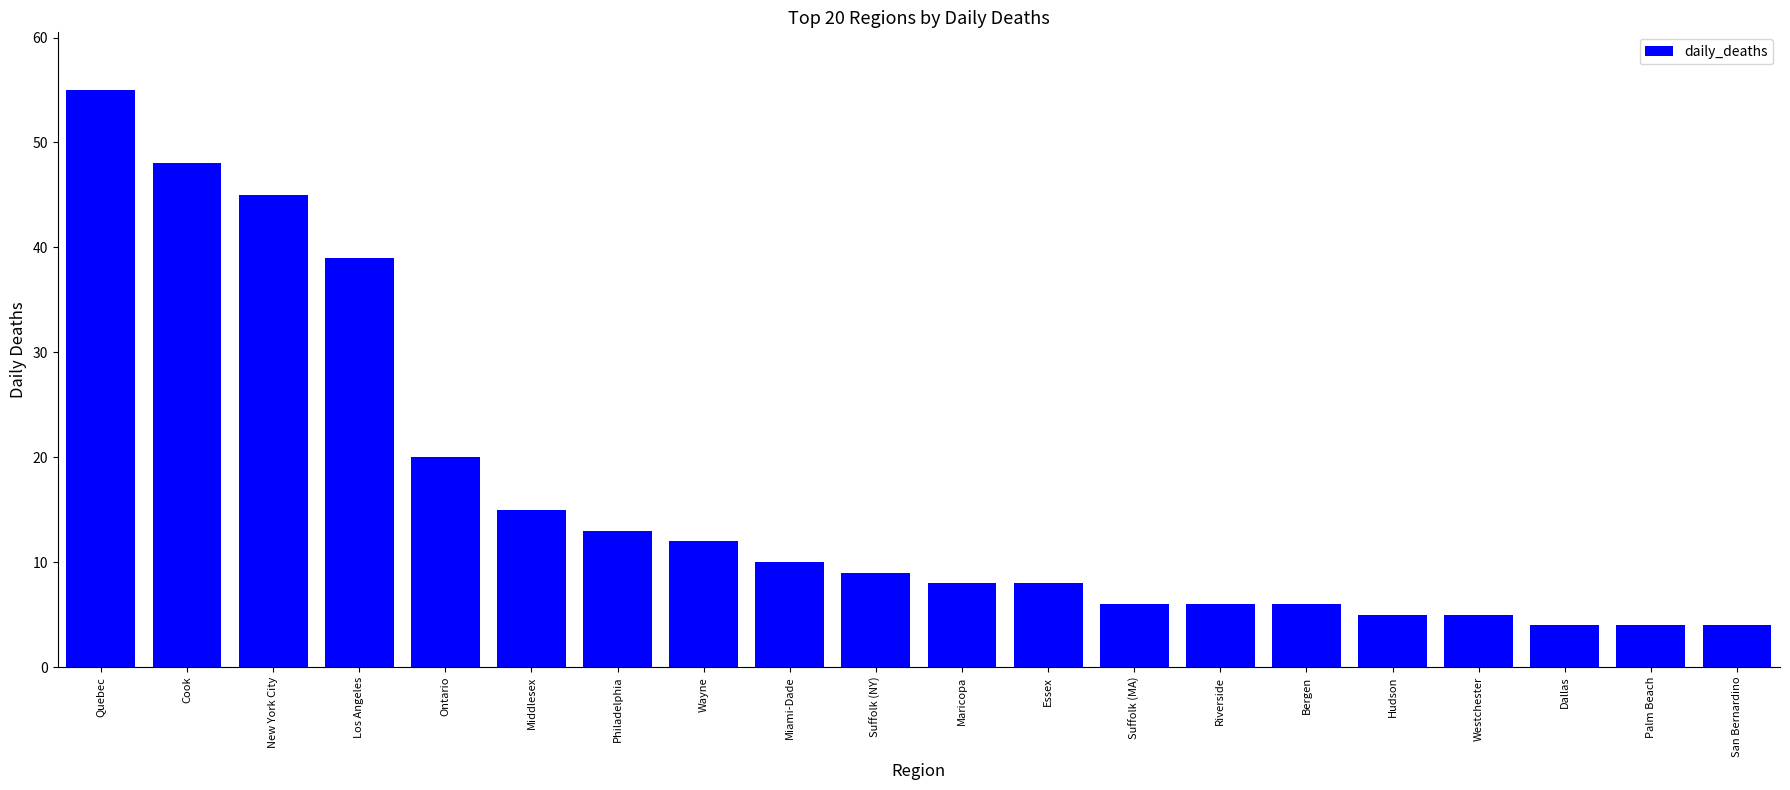

Is it true that the value at Essex is 5?

False